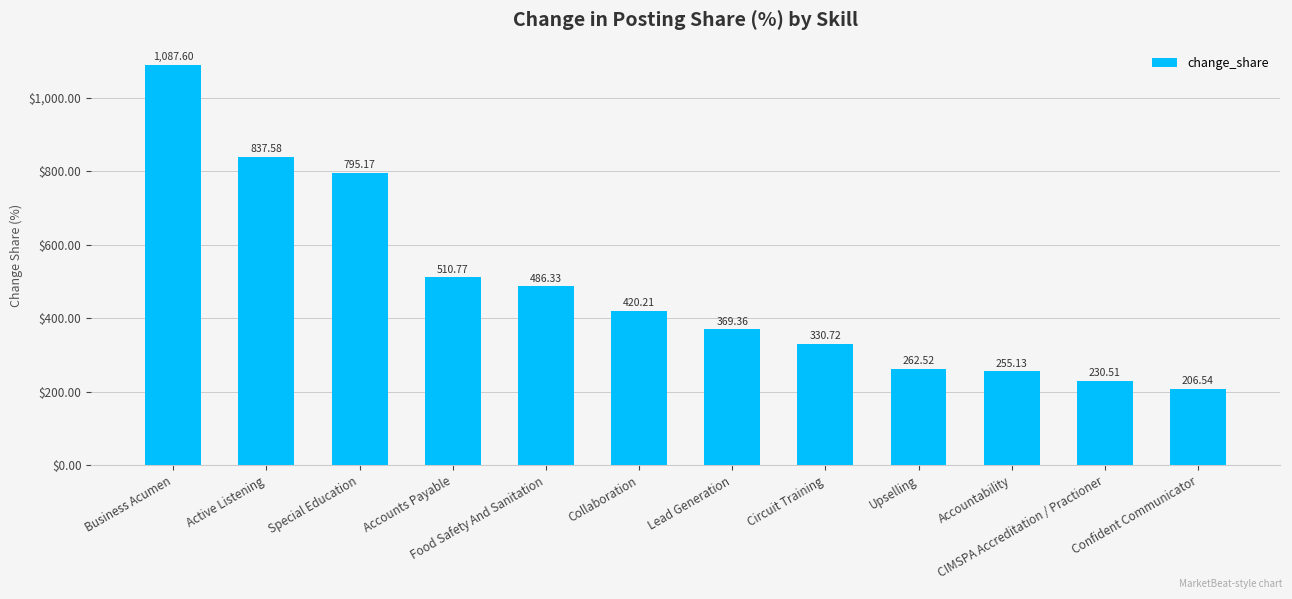

What is the difference between the maximum and minimum values?

881.1